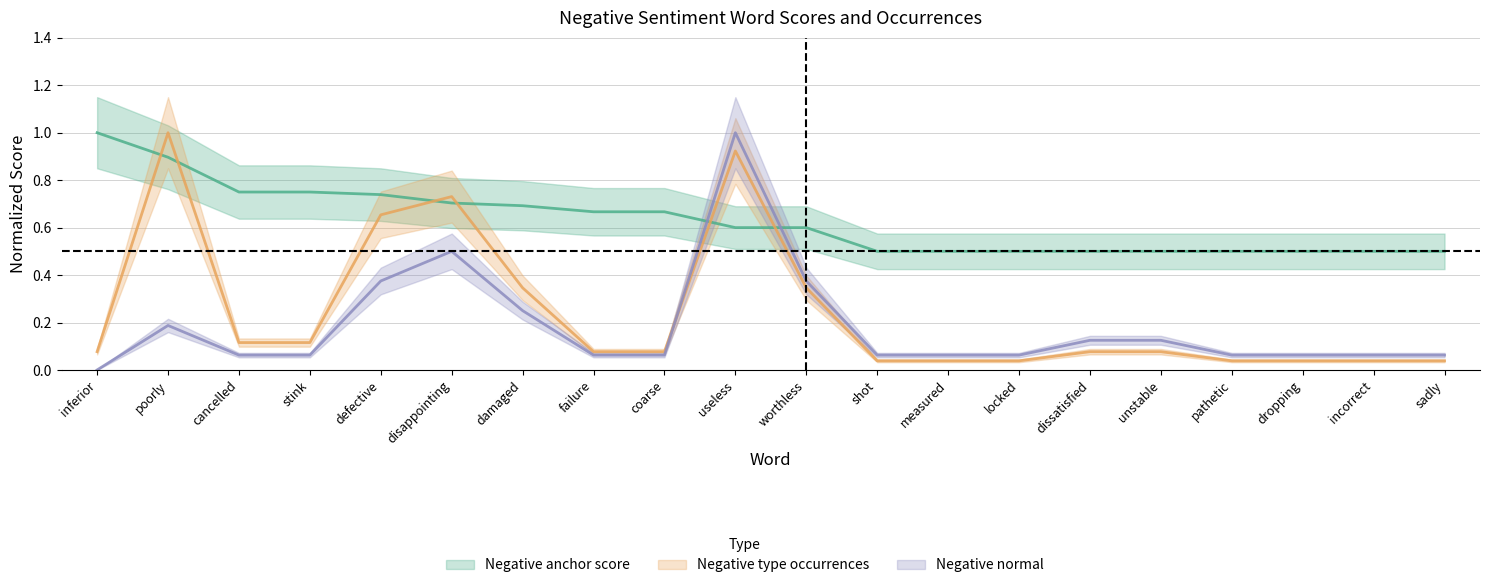

In Negative type occurrences, how many points are higher than both neighbors (excluding endpoints)?

3